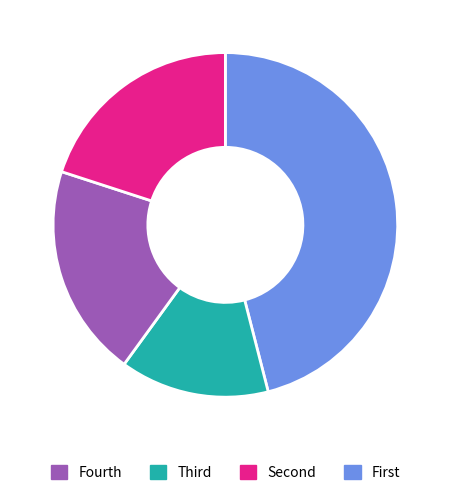

How many slices are in this pie chart?

4